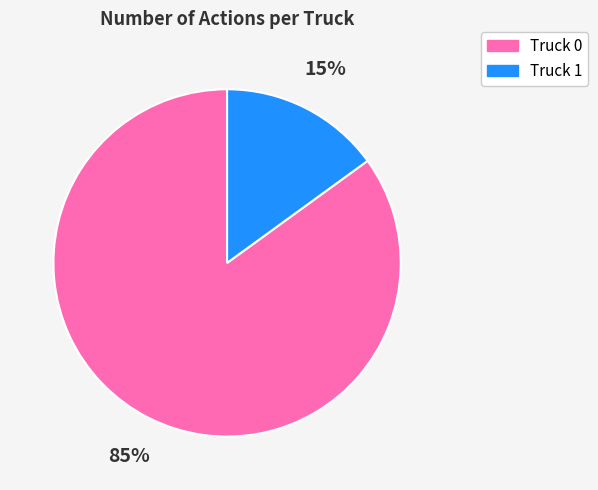

Which category has the biggest portion of the pie?

Truck 0